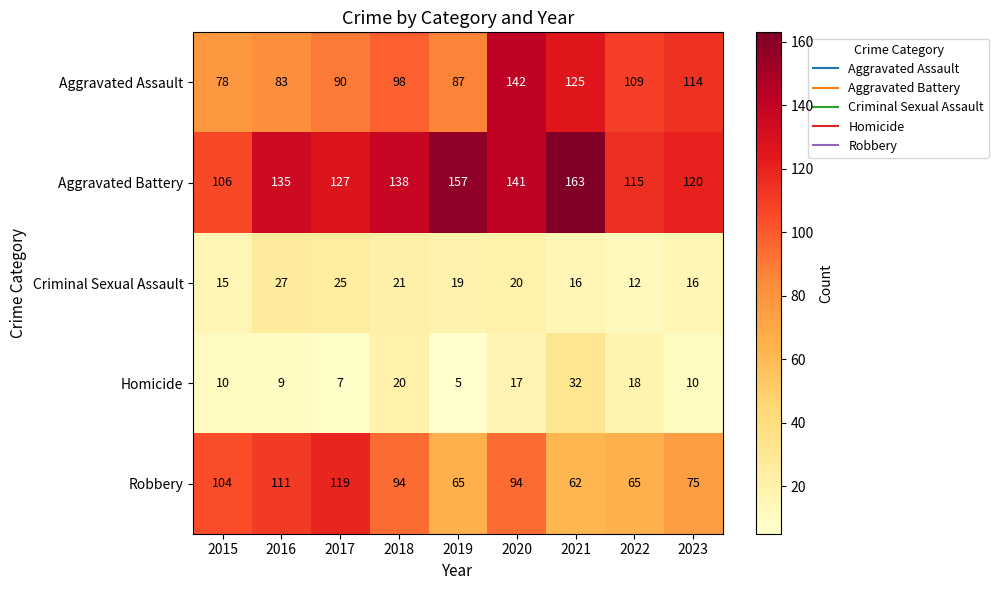

What value does the Aggravated Assault series have at 2019, to the nearest 10?

90